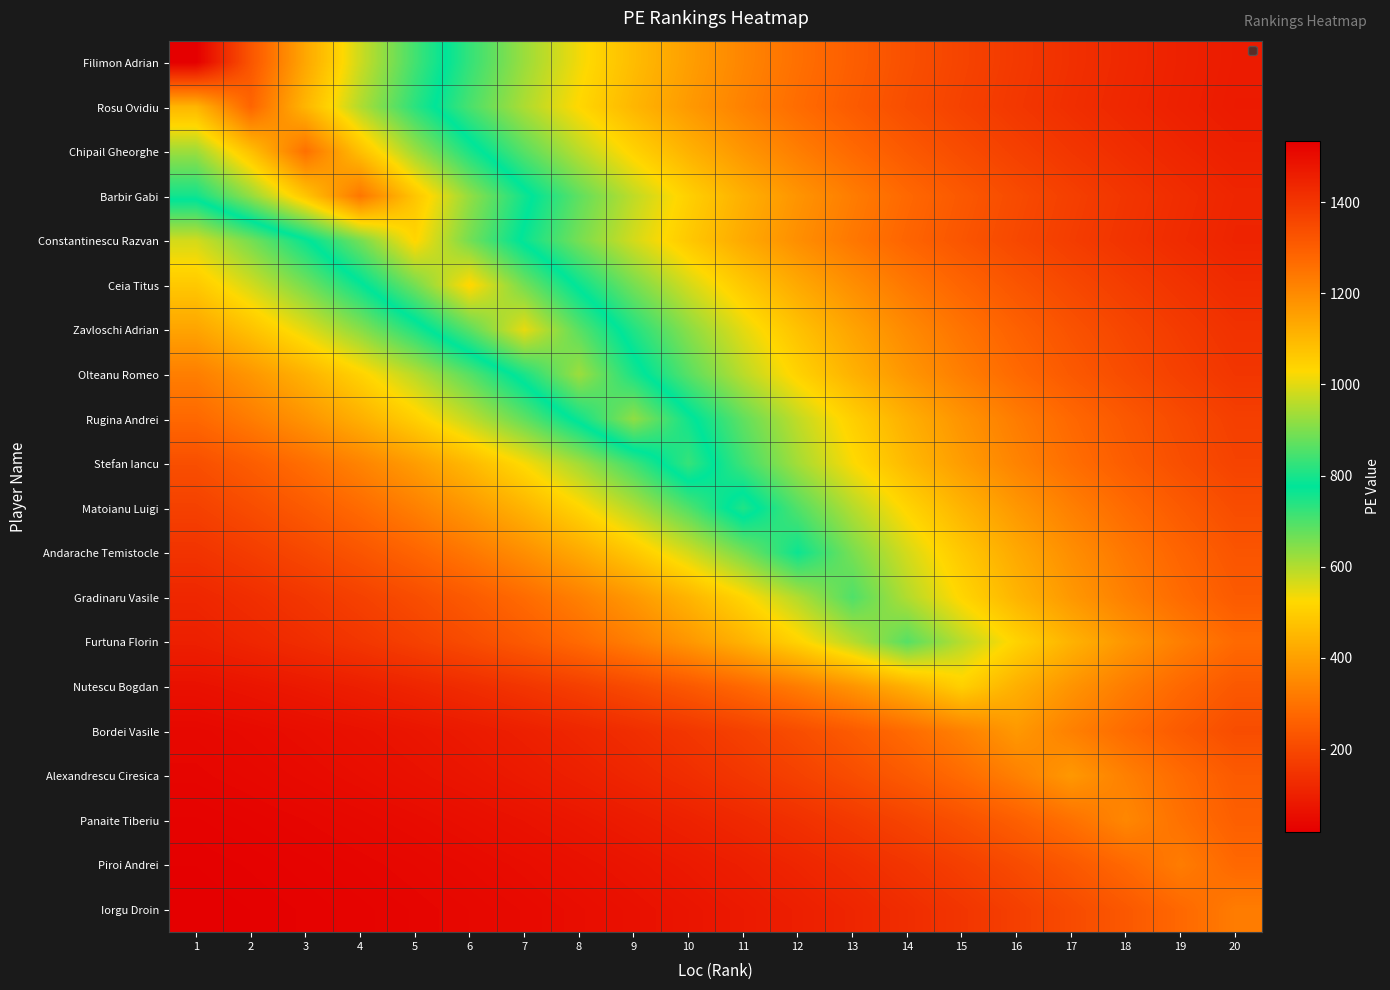

What is the total value across all series at 16?

5877.8